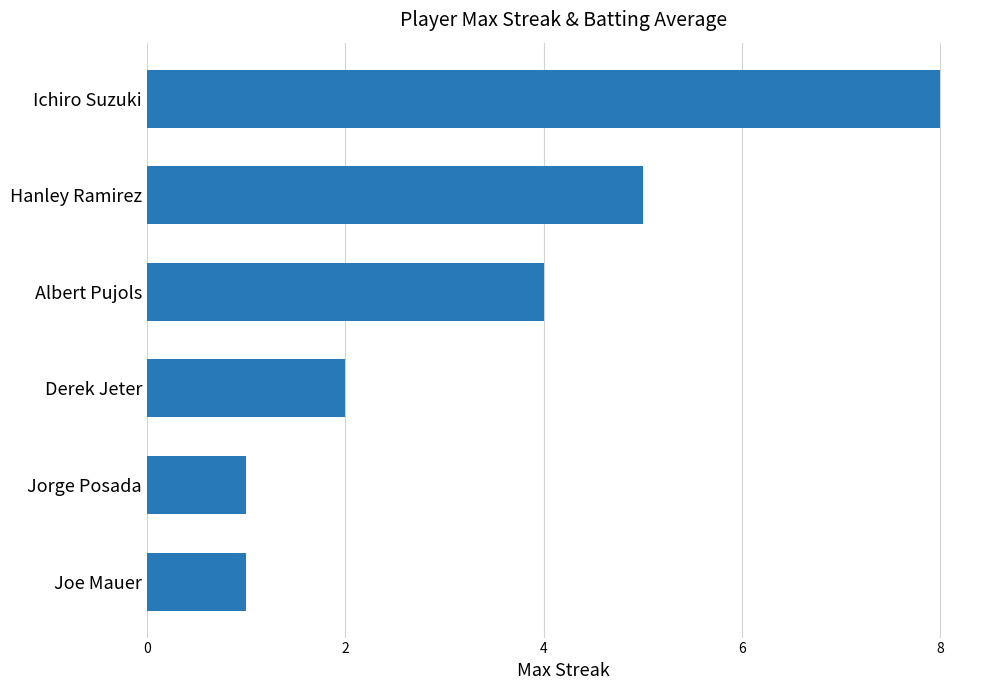

Reading top to bottom, list all the values displayed in this chart.

Ichiro Suzuki=8	Hanley Ramirez=5	Albert Pujols=4	Derek Jeter=2	Jorge Posada=1	Joe Mauer=1